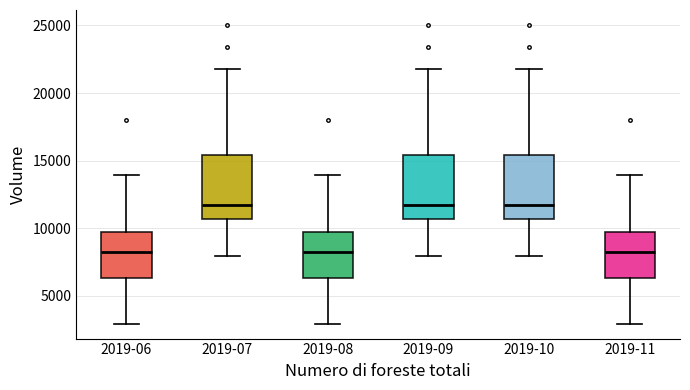

Where does the median line of the box for 2019-11 sit on the y-axis? The values are not printed on the chart, so give them approximately, as read against the axis.

8500